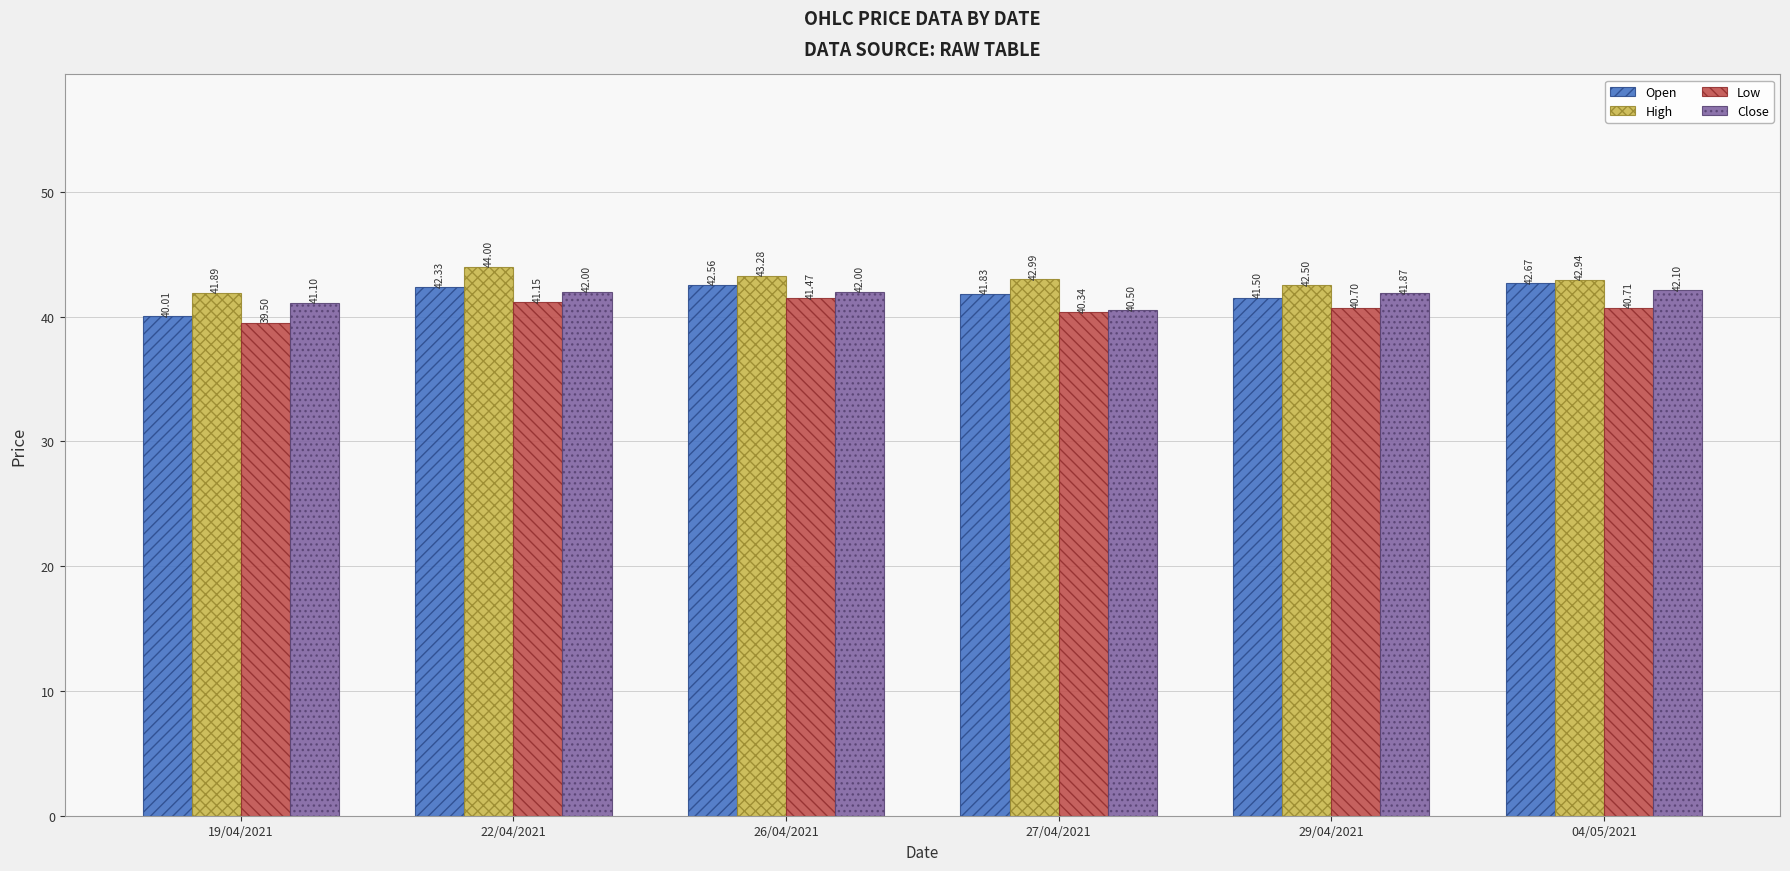

What are all the series names shown in the legend?

Open, High, Low, Close